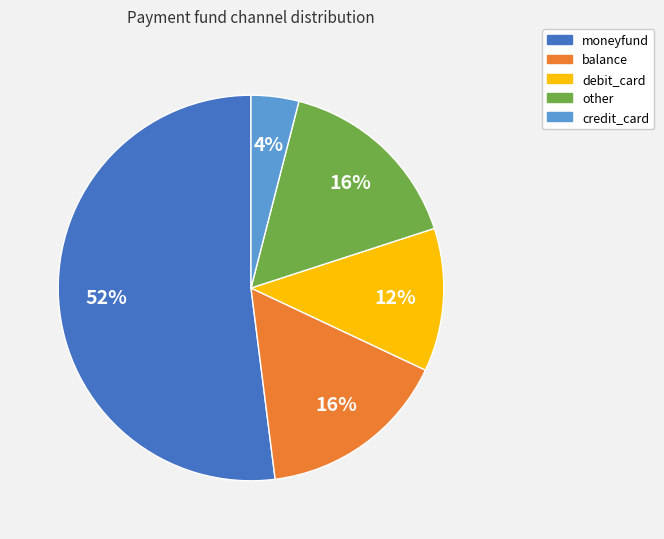

Combined, do debit_card and other account for over 50%?

No